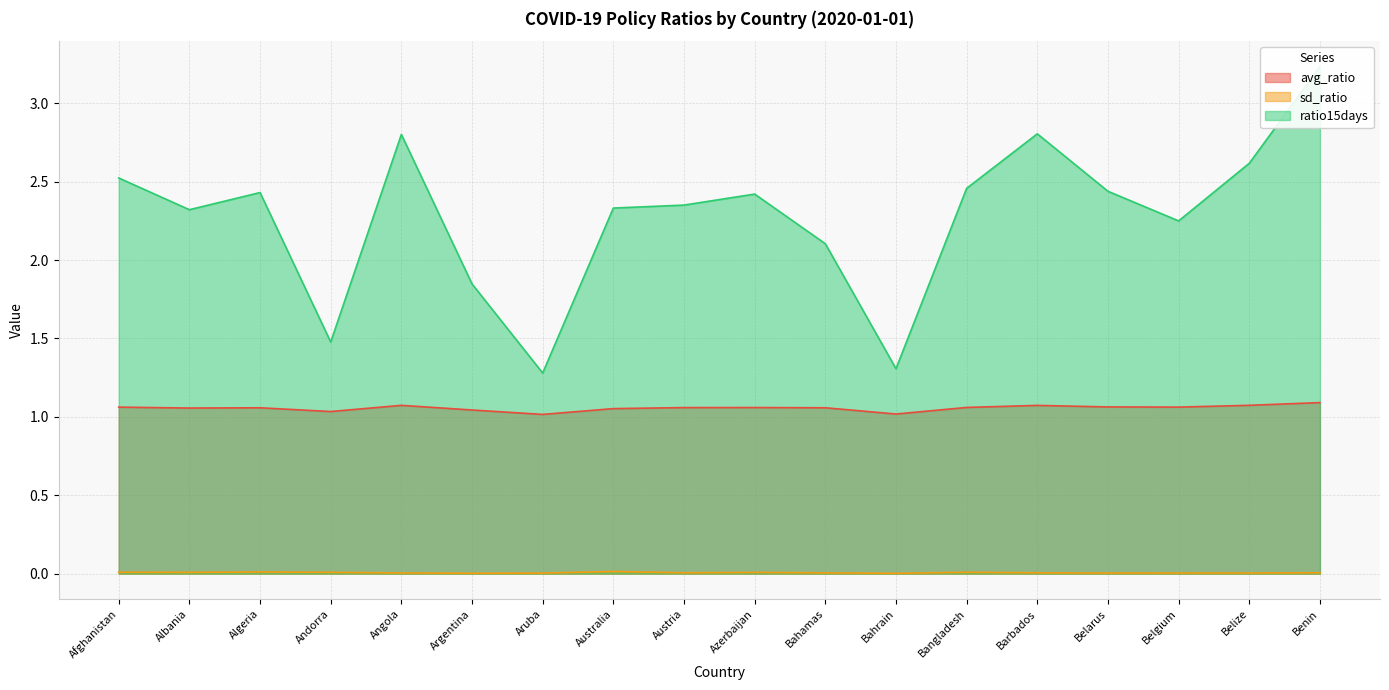

What value does the ratio15days series have at Algeria?

2.4